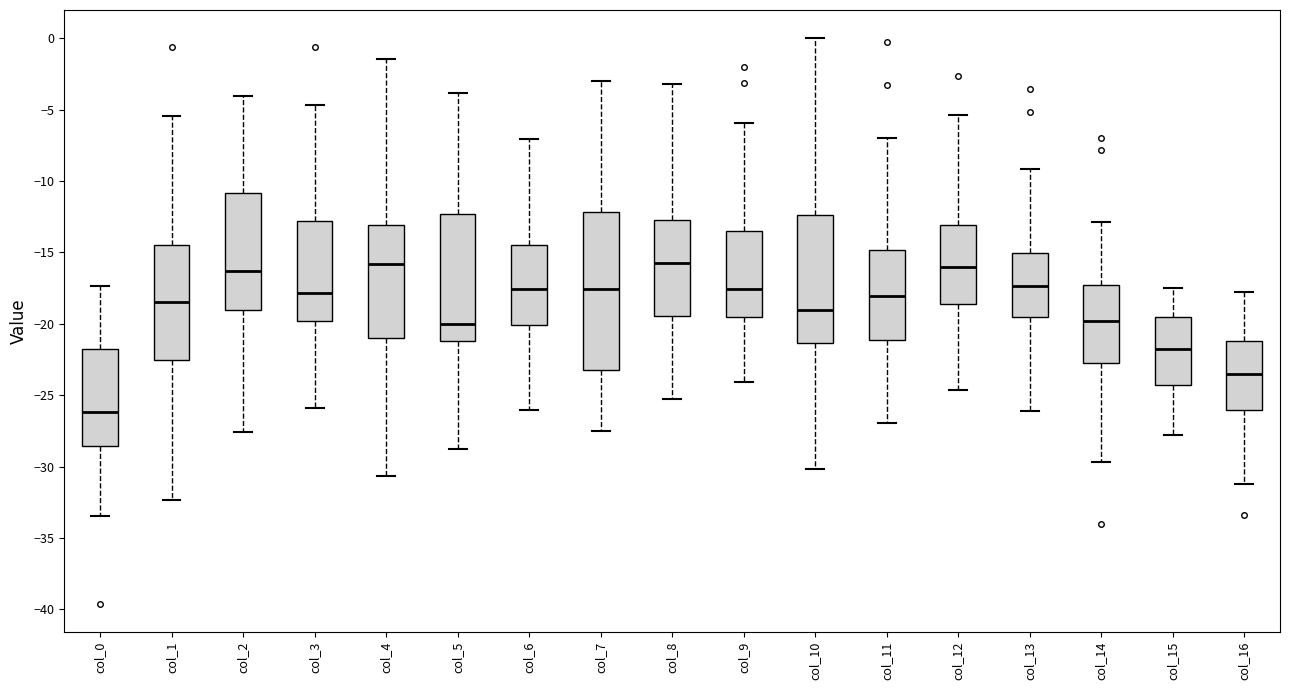

Reading left to right, read every box against the y-axis: the position of its median line, the range the box covers, and the ends of its whiskers. The values are not printed on the chart, so give them approximately, as read against the axis.

col_0: median -26.0, box -28.5 to -22.0, whiskers -33.5 to -17.5
col_1: median -18.5, box -22.5 to -14.5, whiskers -32.5 to -5.5
col_2: median -16.5, box -19.0 to -11.0, whiskers -27.5 to -4.0
col_3: median -18.0, box -20.0 to -13.0, whiskers -26.0 to -4.5
col_4: median -16.0, box -21.0 to -13.0, whiskers -30.5 to -1.5
col_5: median -20.0, box -21.0 to -12.5, whiskers -28.5 to -4.0
col_6: median -17.5, box -20.0 to -14.5, whiskers -26.0 to -7.0
col_7: median -17.5, box -23.0 to -12.0, whiskers -27.5 to -3.0
col_8: median -15.5, box -19.5 to -12.5, whiskers -25.5 to -3.0
col_9: median -17.5, box -19.5 to -13.5, whiskers -24.0 to -6.0
col_10: median -19.0, box -21.5 to -12.5, whiskers -30.0 to 0.0
col_11: median -18.0, box -21.0 to -15.0, whiskers -27.0 to -7.0
col_12: median -16.0, box -18.5 to -13.0, whiskers -24.5 to -5.5
col_13: median -17.5, box -19.5 to -15.0, whiskers -26.0 to -9.0
col_14: median -20.0, box -22.5 to -17.5, whiskers -29.5 to -13.0
col_15: median -21.5, box -24.5 to -19.5, whiskers -28.0 to -17.5
col_16: median -23.5, box -26.0 to -21.0, whiskers -31.0 to -18.0